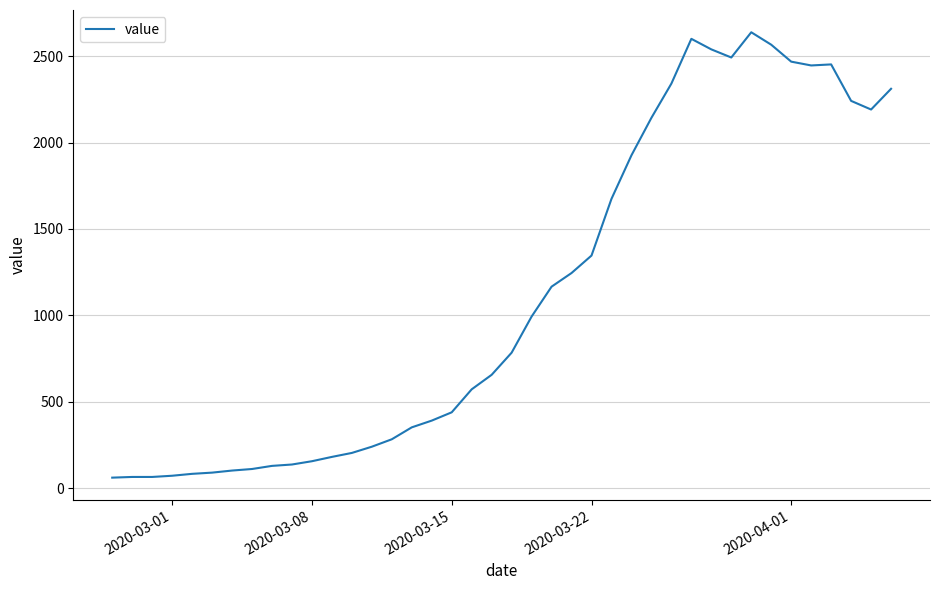

What is the difference between the maximum and minimum values?

2577